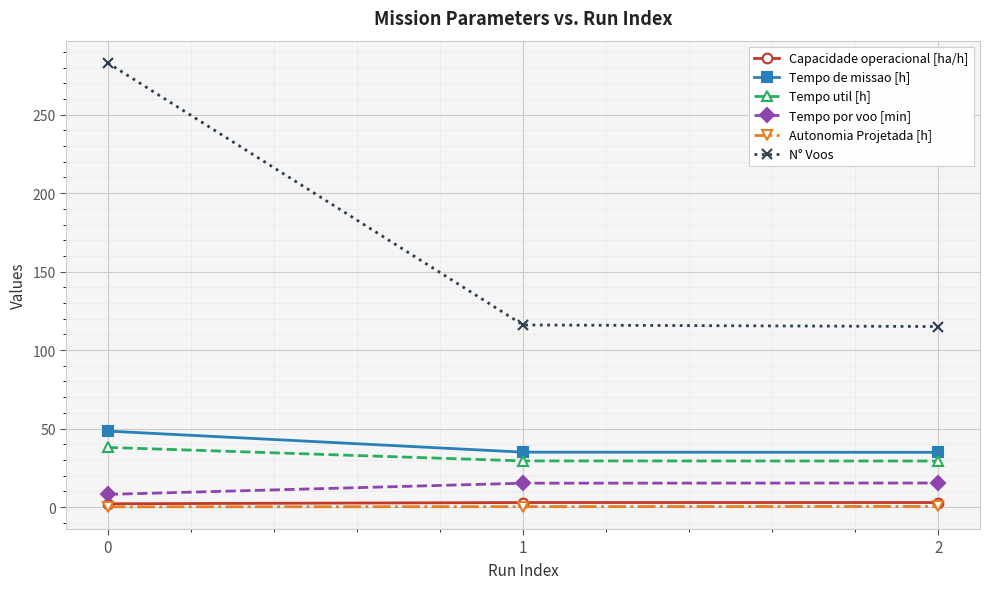

The value of Tempo util [h] at 2 is 29.3. True or false?

True